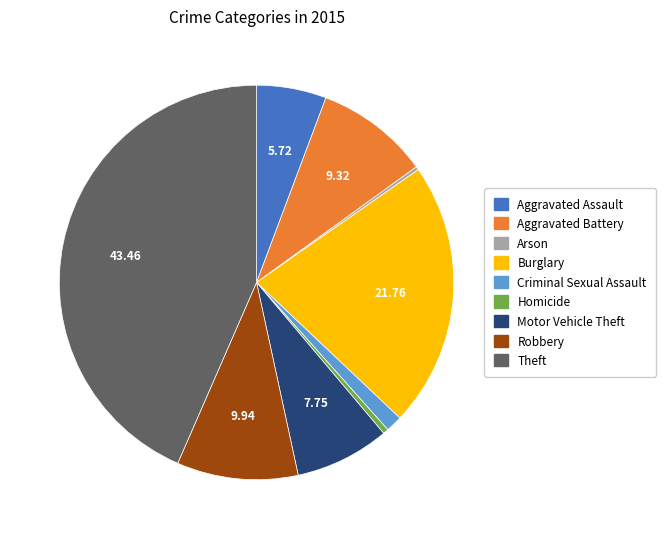

Which has a higher value, Aggravated Assault or Theft?

Theft